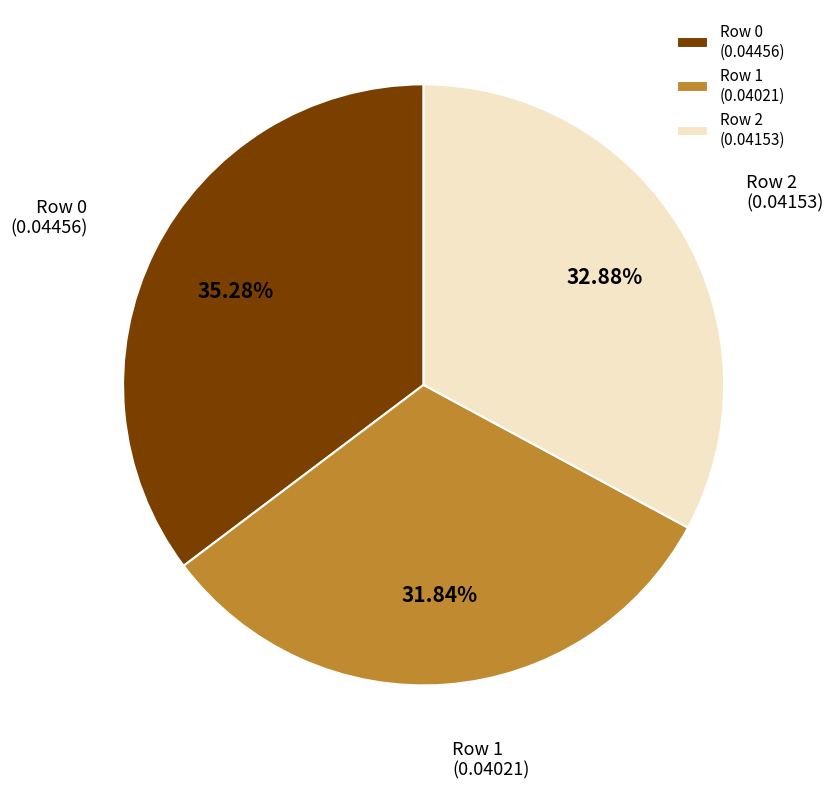

Count the number of slices in the pie.

3